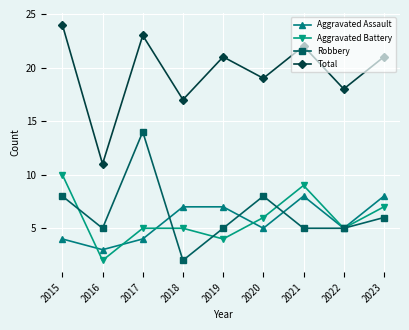

Reading left to right, what are all the values shown in this chart?

Aggravated Assault: 2015=4	2016=3	2017=4	2018=7	2019=7	2020=5	2021=8	2022=5	2023=8
Aggravated Battery: 2015=10	2016=2	2017=5	2018=5	2019=4	2020=6	2021=9	2022=5	2023=7
Robbery: 2015=8	2016=5	2017=14	2018=2	2019=5	2020=8	2021=5	2022=5	2023=6
Total: 2015=24	2016=11	2017=23	2018=17	2019=21	2020=19	2021=22	2022=18	2023=21